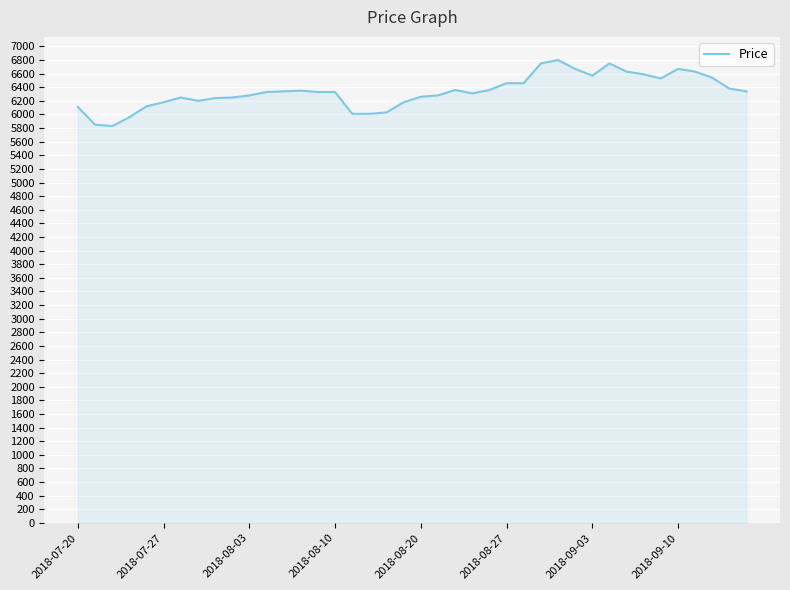

What is the maximum value shown in the chart?

6800